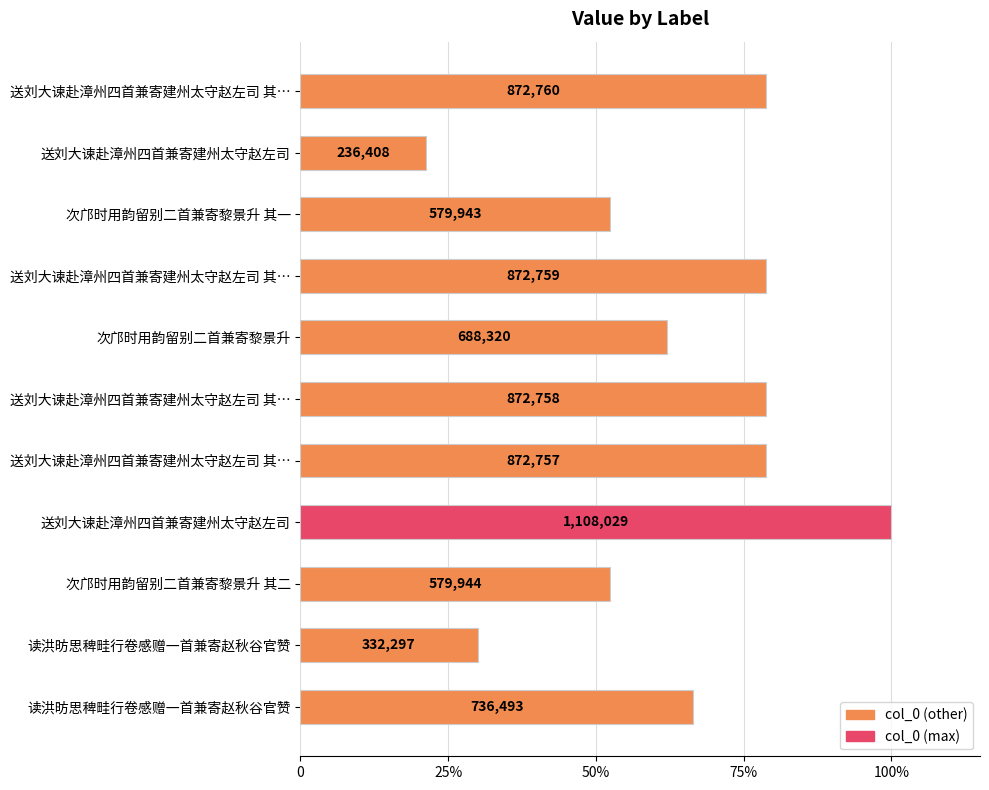

Does the chart contain any negative values?

No